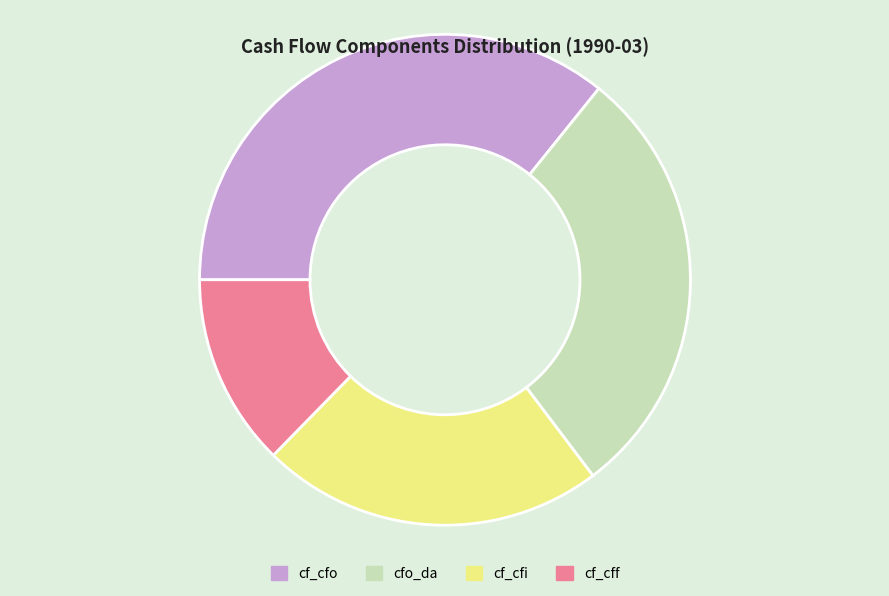

Is cf_cff the majority of the pie?

No